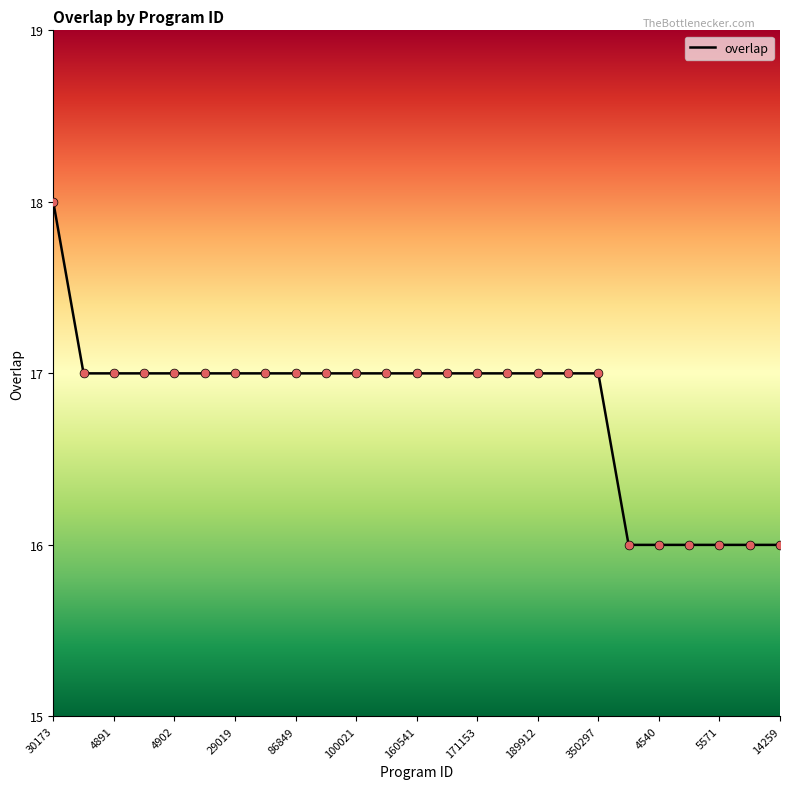

What is the smallest value displayed?

16